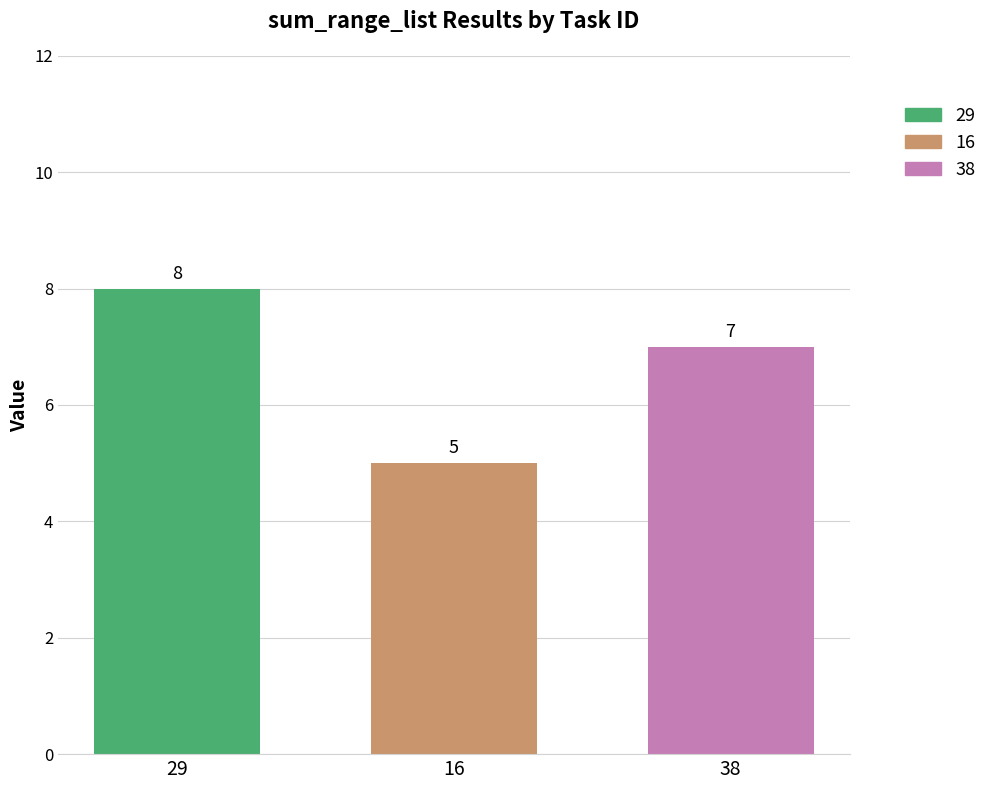

How many groups of bars are there?

1